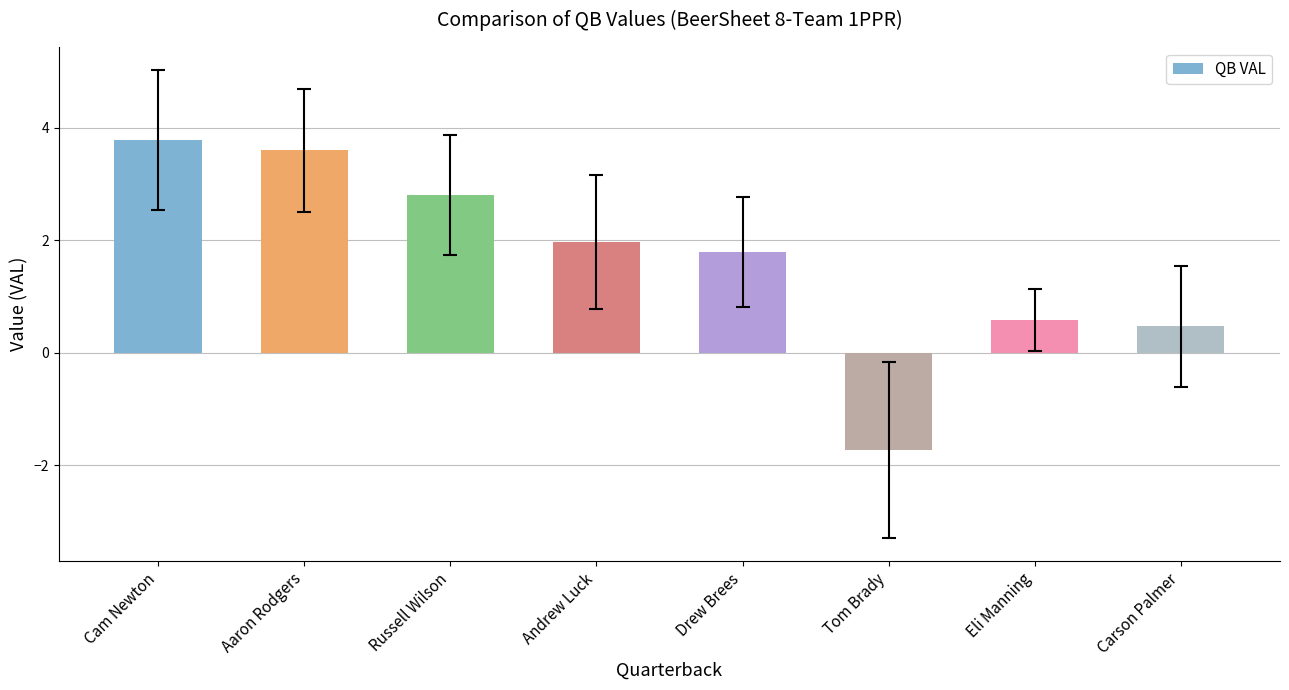

What is the sum of all values?

13.3